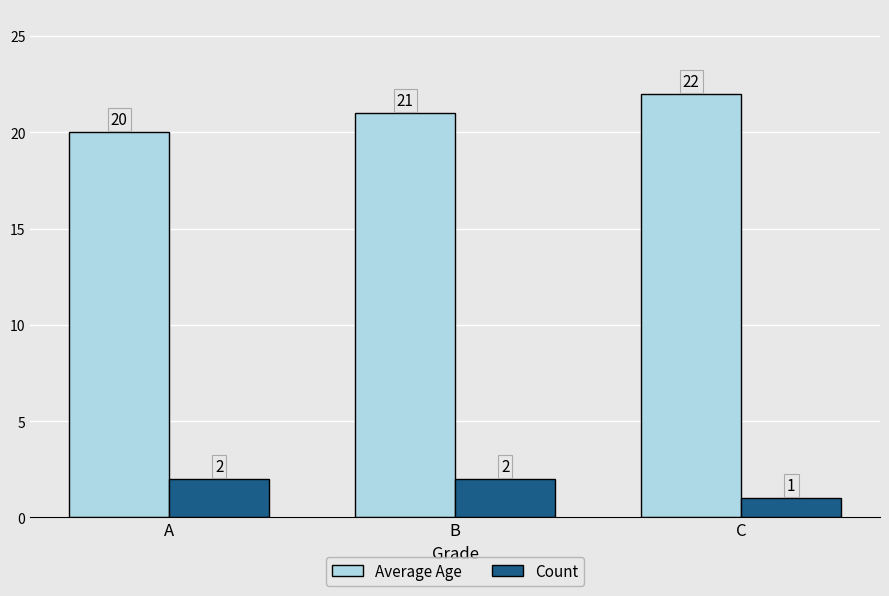

At which label is Count closest to 1?

C